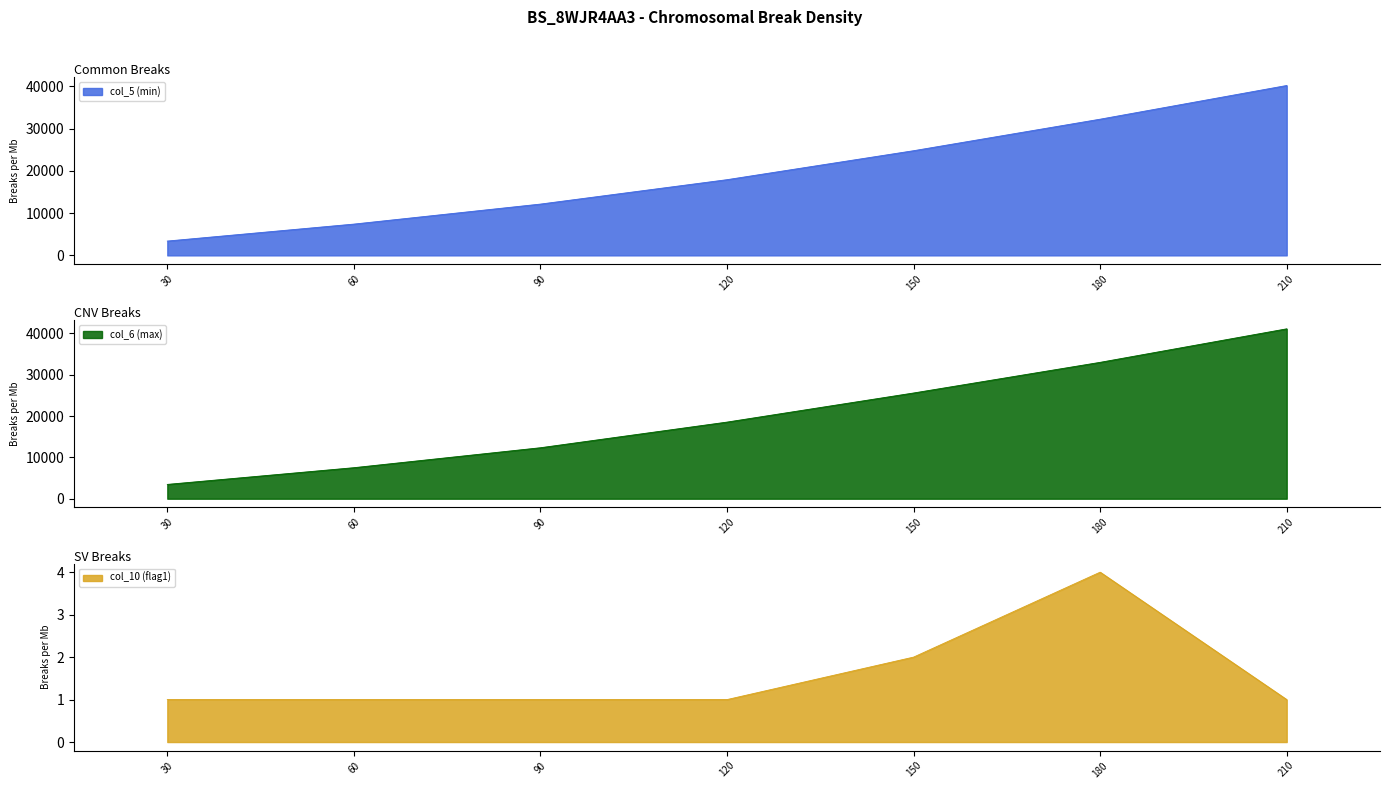

What is the sum of the col_6 (max) values at 210 and 60?

48607.6